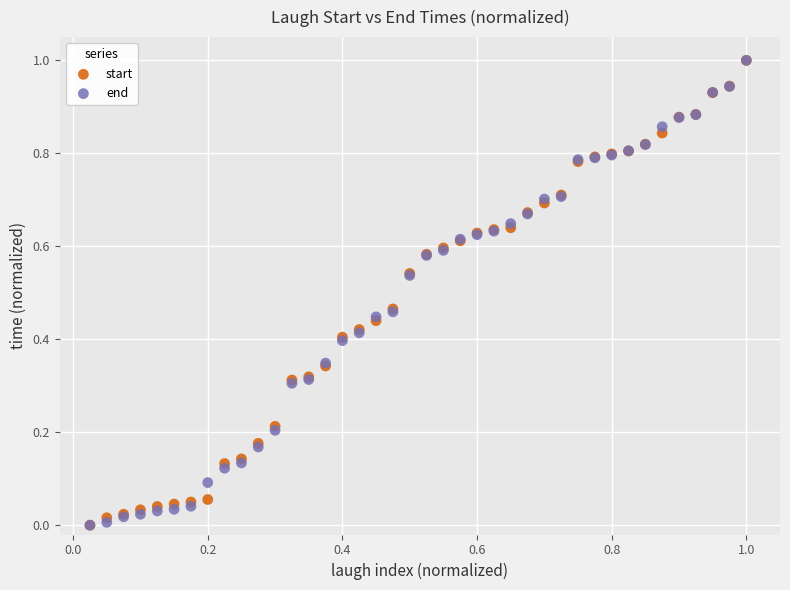

What are all the series names shown in the legend?

start, end